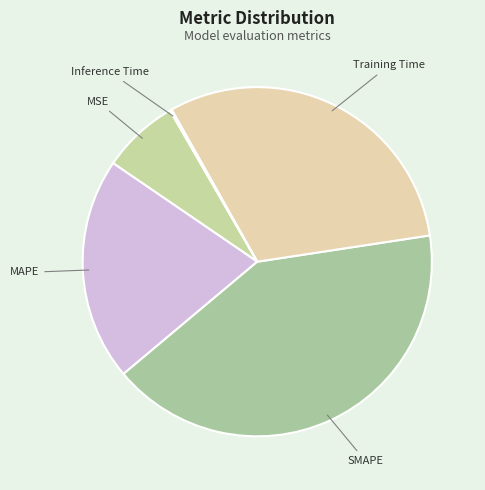

Which category has the smallest portion of the pie?

Inference Time